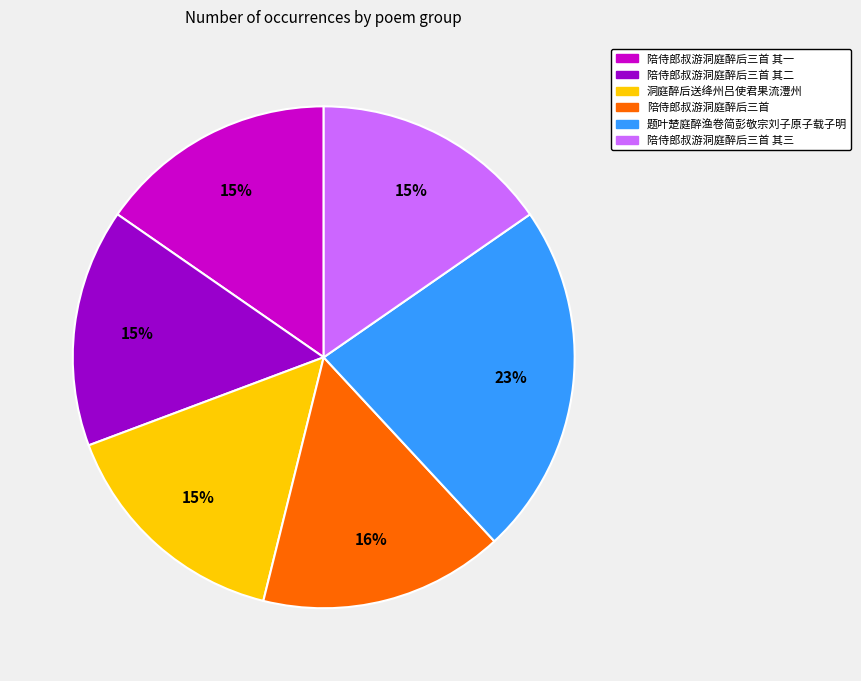

Does any single category account for the majority?

No